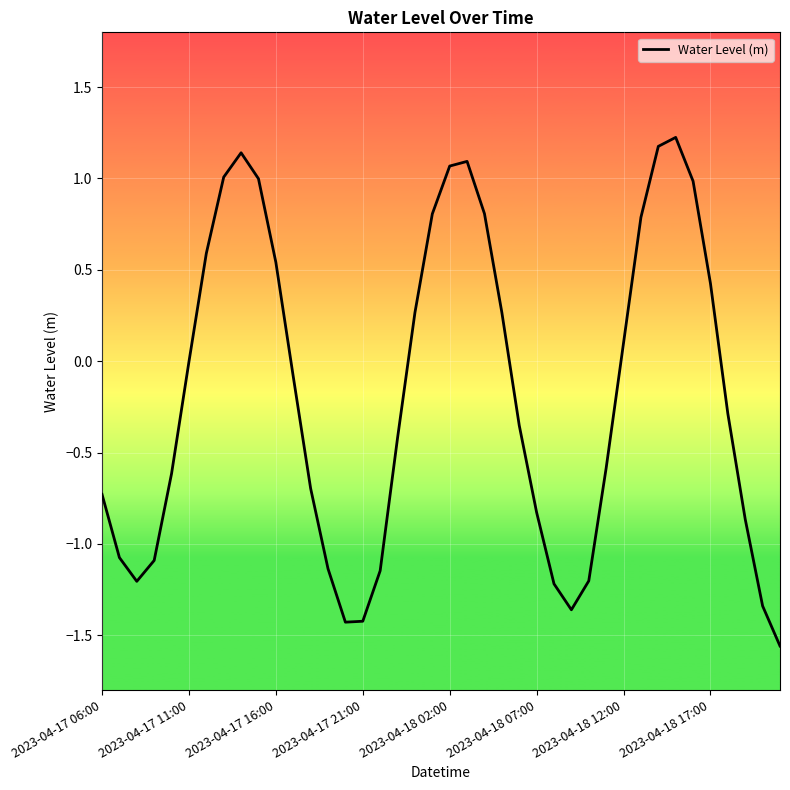

What is the greatest value displayed?

1.2